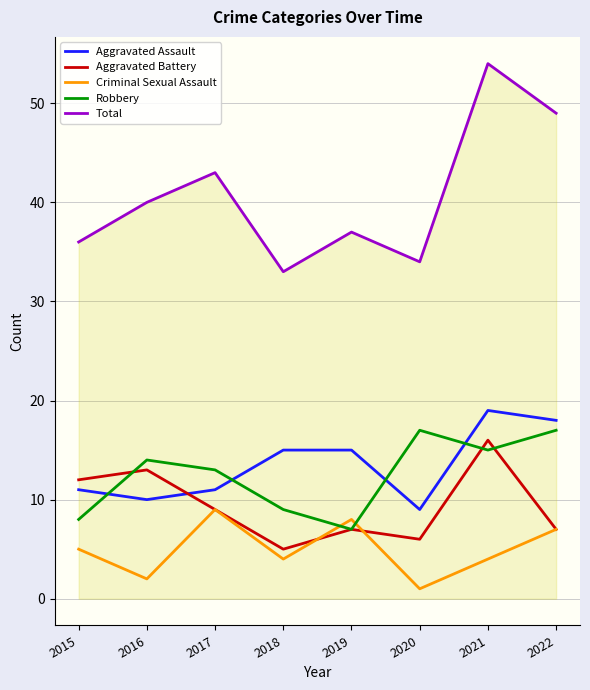

What is the maximum value for Criminal Sexual Assault?

9